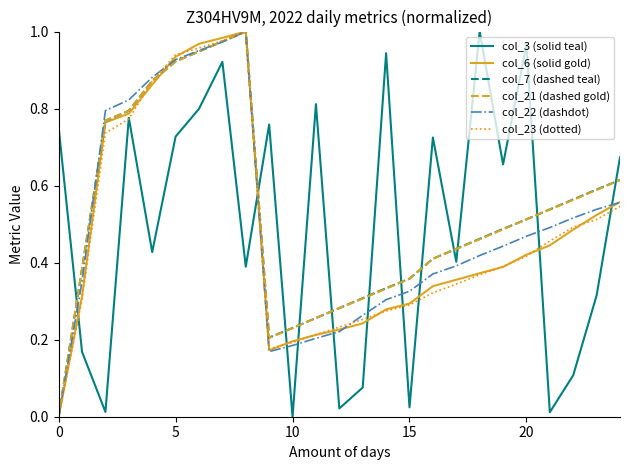

Which series ends up on top after the final intersection of col_6 (solid gold) and col_3 (solid teal)?

col_3 (solid teal)